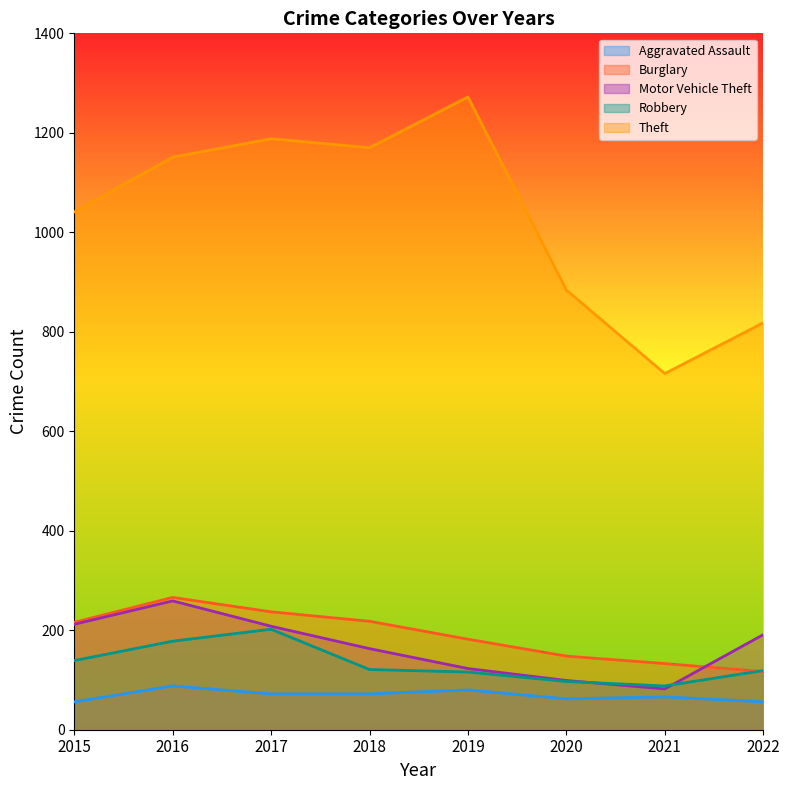

Reading left to right, list all the values displayed in this chart.

Aggravated Assault: 56	88	72	72	80	62	66	56
Burglary: 216	266	237	218	182	148	133	117
Motor Vehicle Theft: 212	259	208	163	123	99	82	191
Robbery: 139	178	202	121	116	97	88	119
Theft: 1041	1151	1188	1170	1272	884	716	818